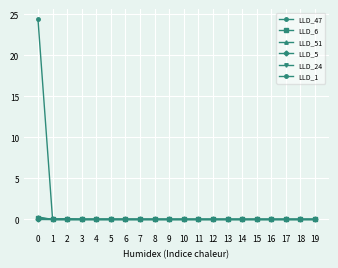

True or false: LLD_47 and LLD_5 cross at least once.

False